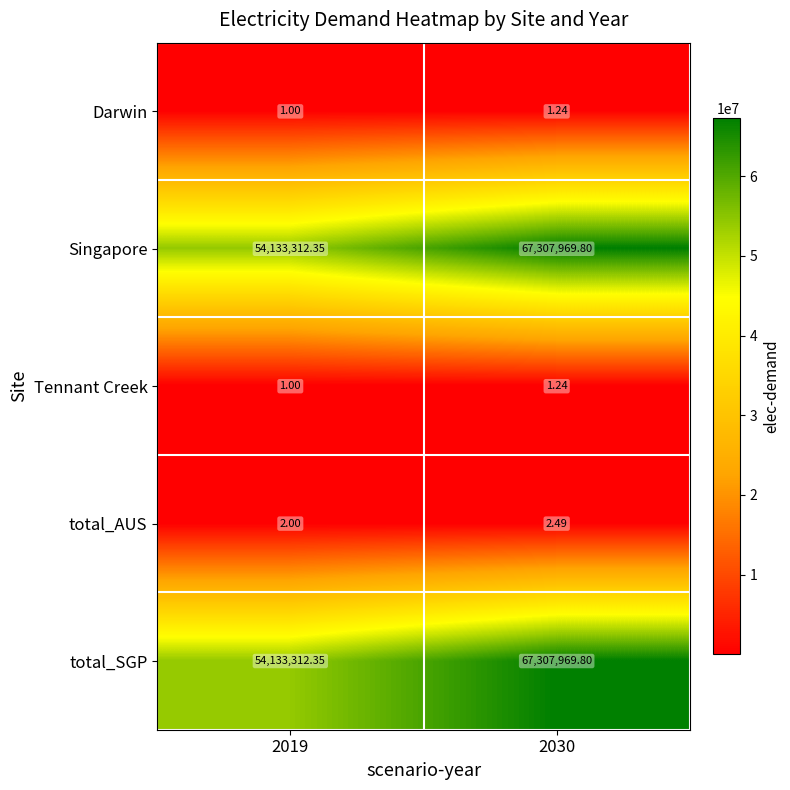

Count the number of categories in the chart.

2